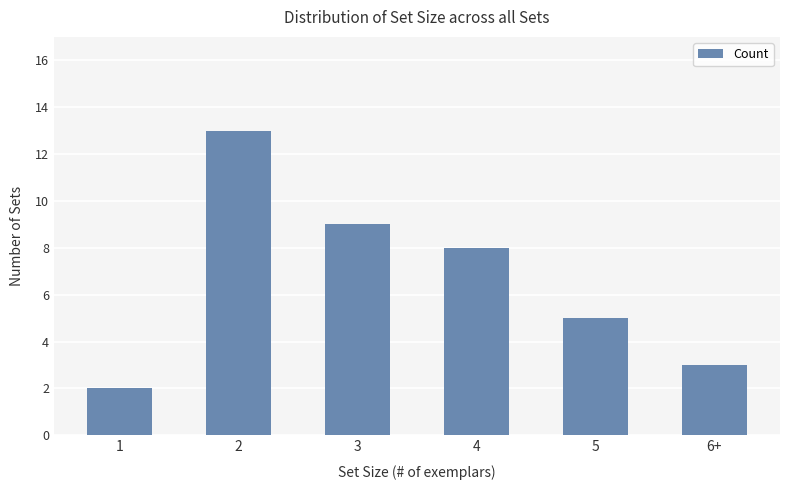

Reading right to left, list all the values displayed in this chart.

3	5	8	9	13	2